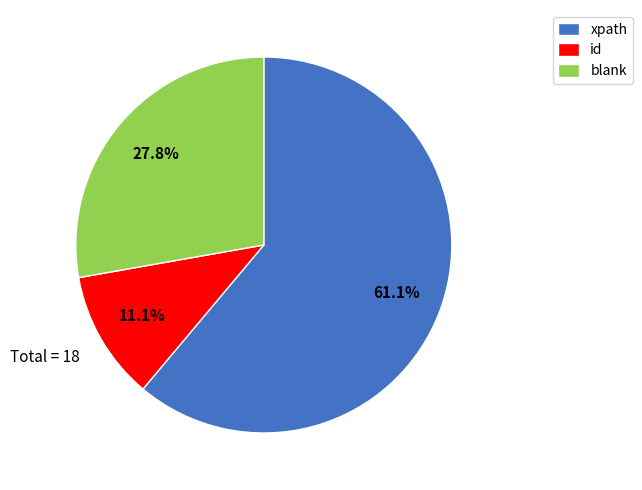

Is there any slice that represents more than half of the pie?

Yes